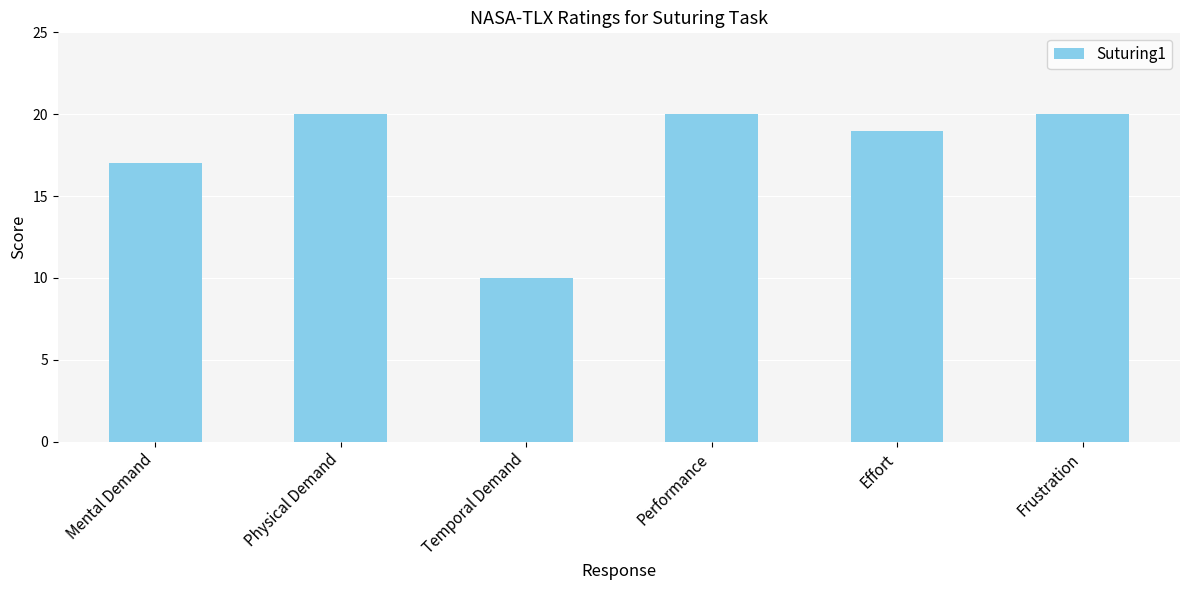

Approximately how many times larger is the value at Physical Demand compared to Performance?

1.0